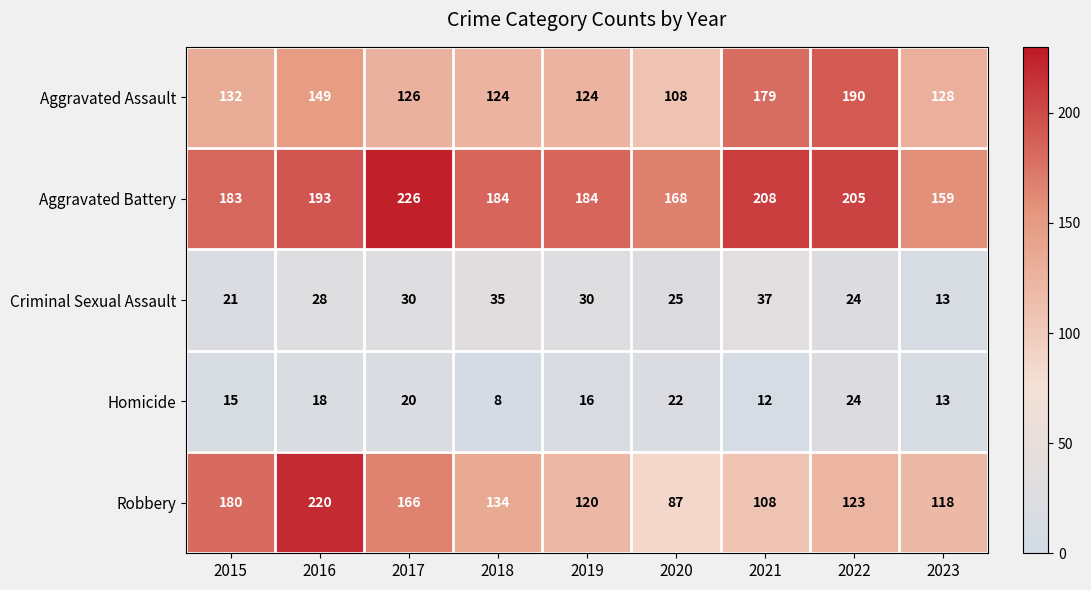

How many distinct data groups are displayed?

5